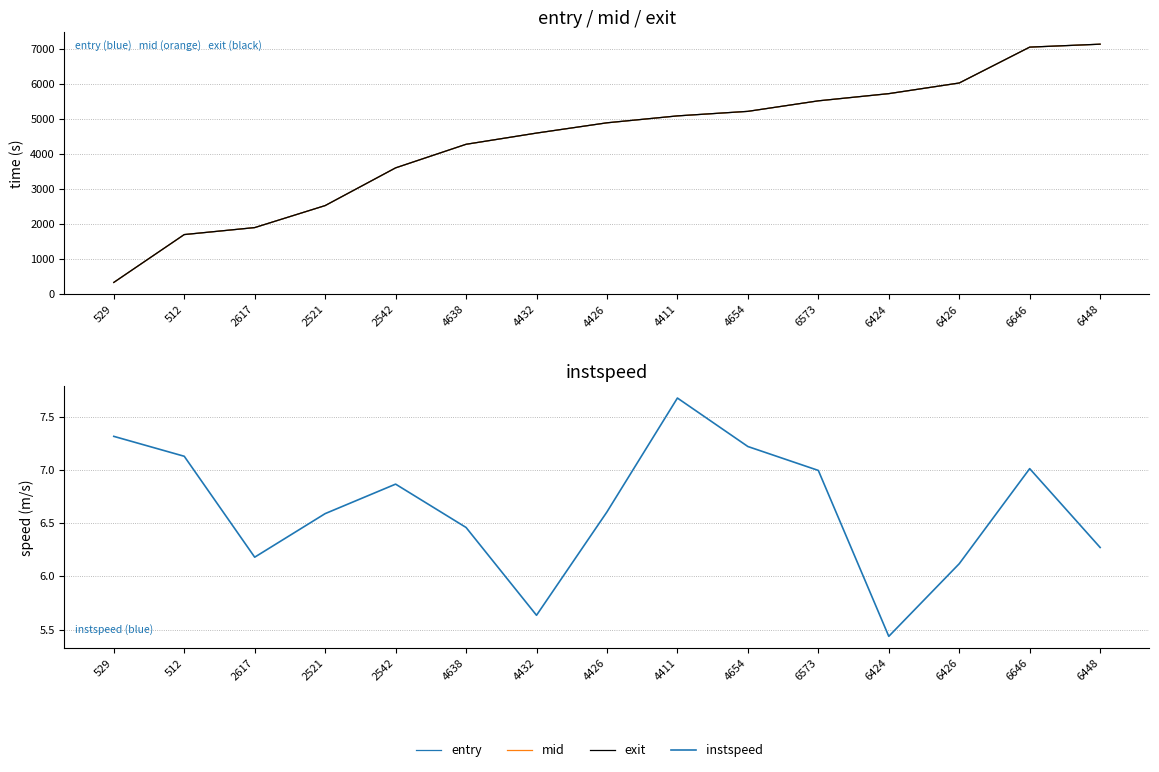

At which label is instspeed closest to 6?

6426